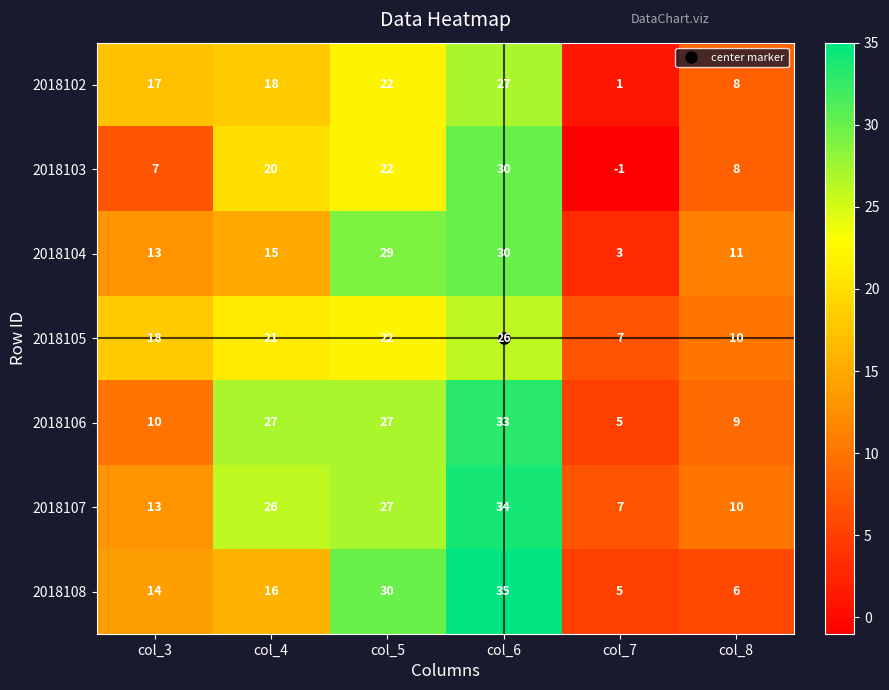

What is the difference between the highest and lowest values at col_5?

8